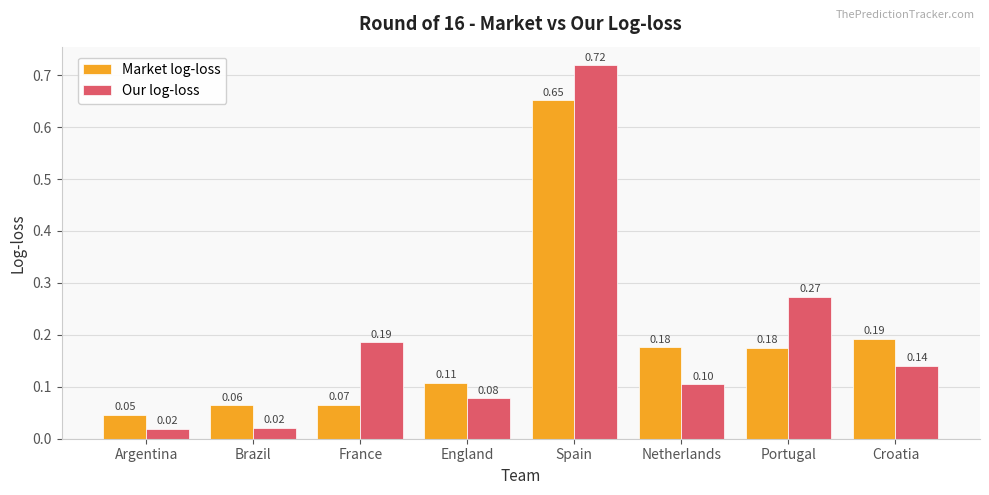

Where is Market log-loss nearest to the value 0?

Argentina